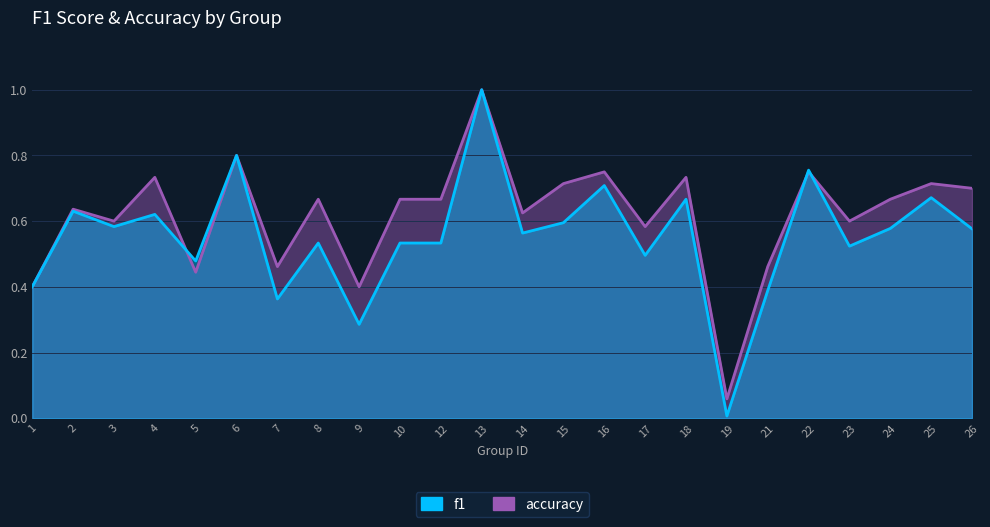

Between 7 and 26, which series saw the biggest shift?

accuracy